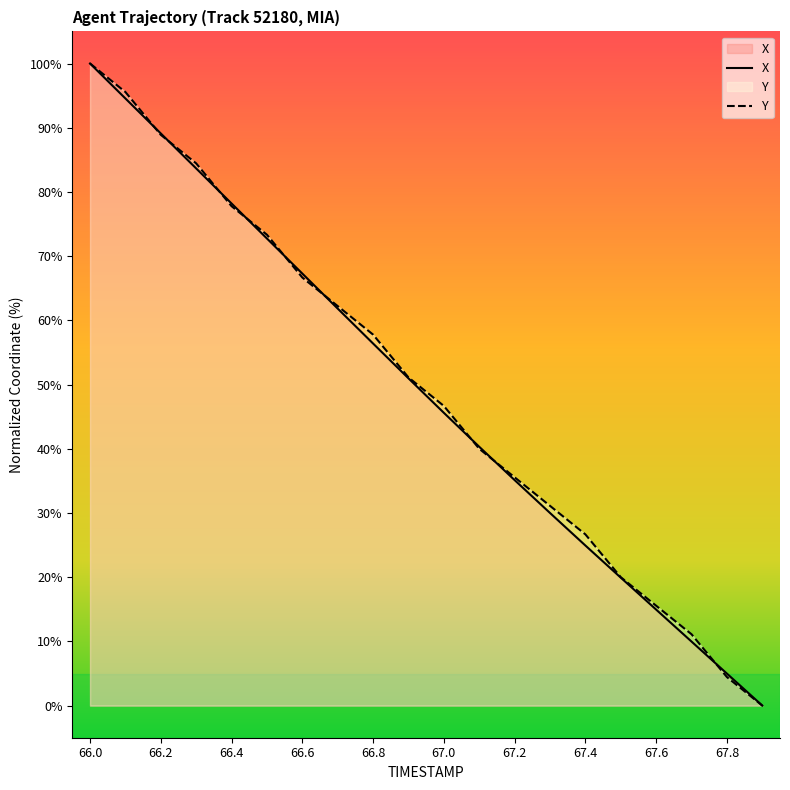

Is it true that X equals 56.4 at 66.8?

True